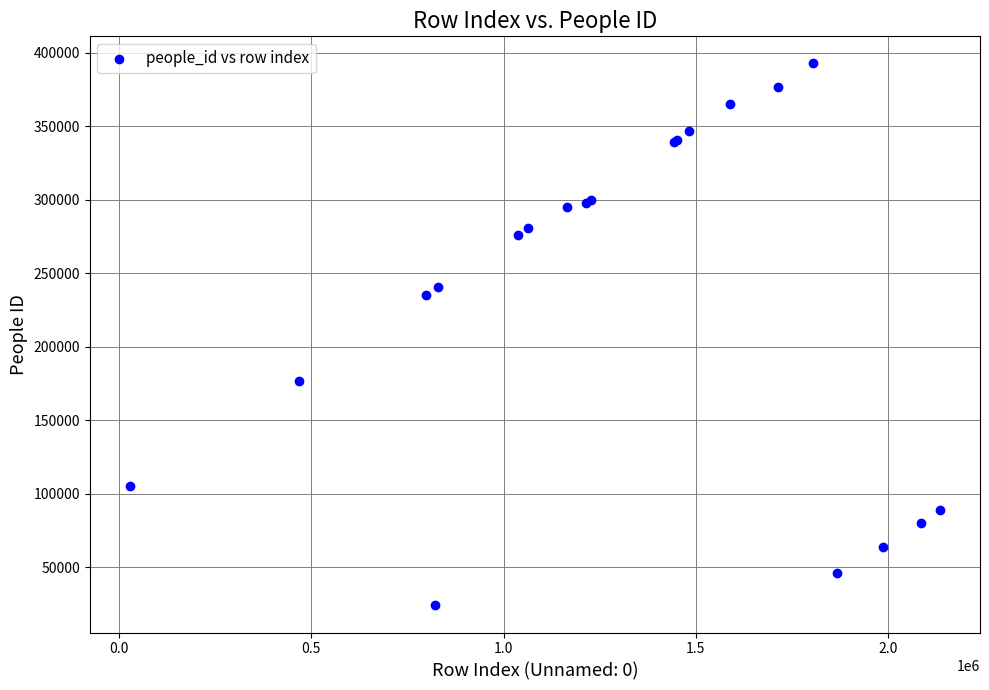

What Y value in the scatter plot is closest to 208298?

235301